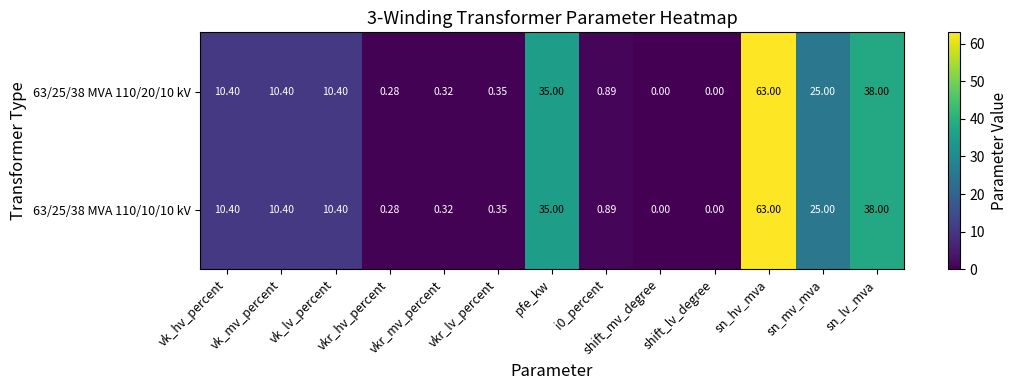

At which label does 63/25/38 MVA 110/20/10 kV reach its peak?

sn_hv_mva